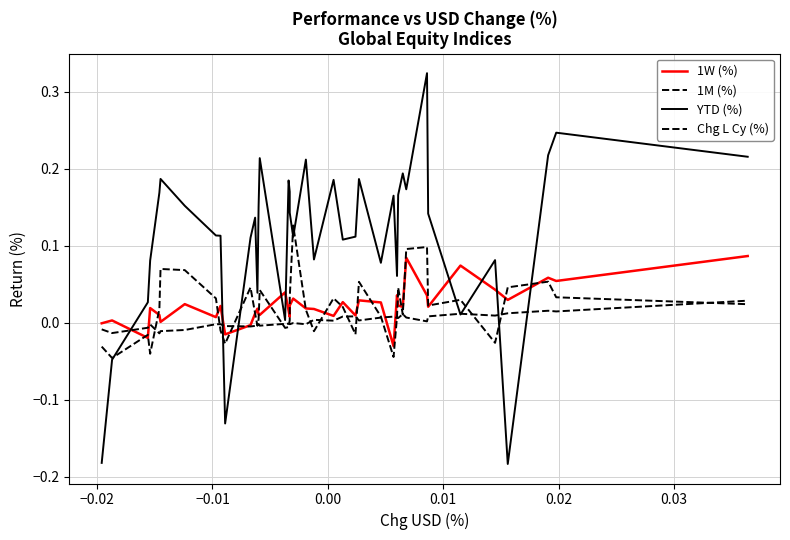

Is the value of 1M (%) at 17 greater than the value of YTD (%) at 17?

No